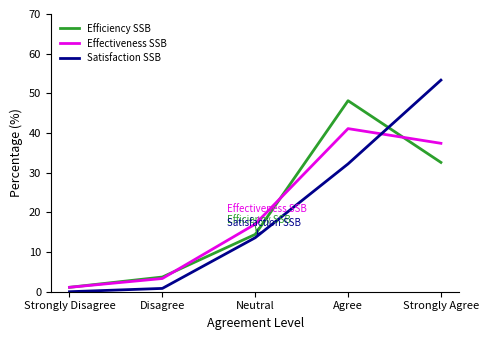

What is the approximate value of Efficiency SSB at Disagree?

3.7